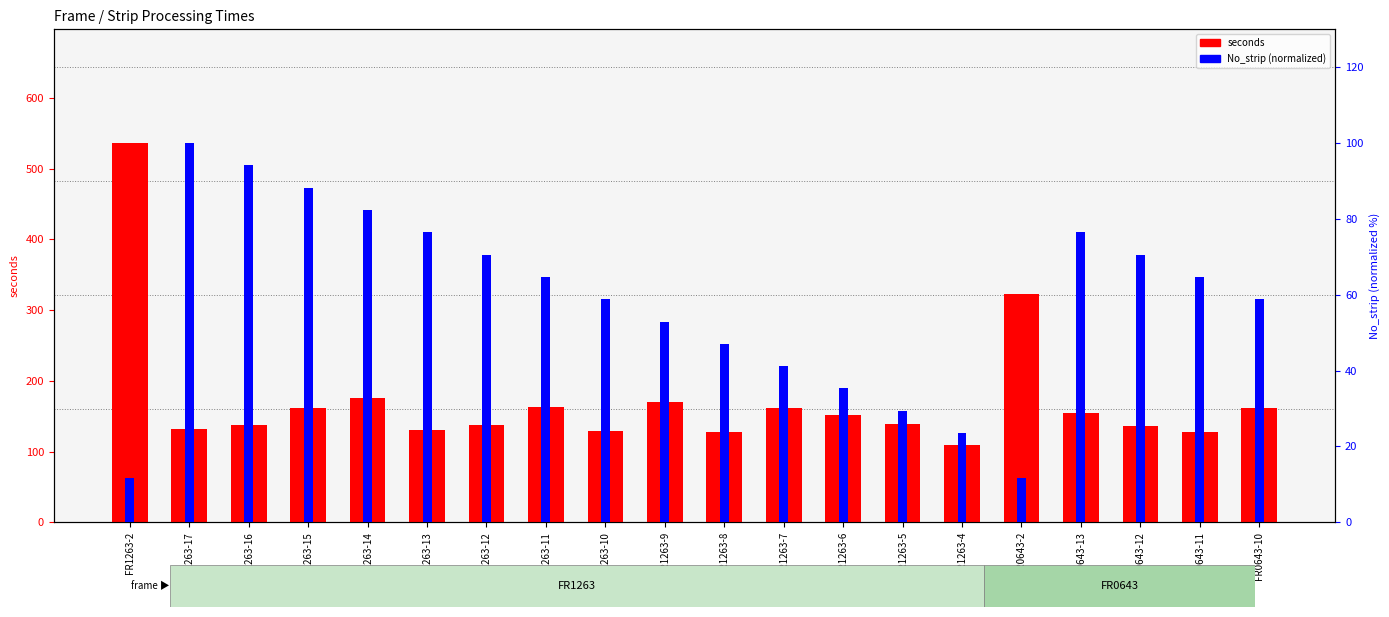

Rank the series by their maximum value, from highest to lowest.

seconds, No_strip (normalized)